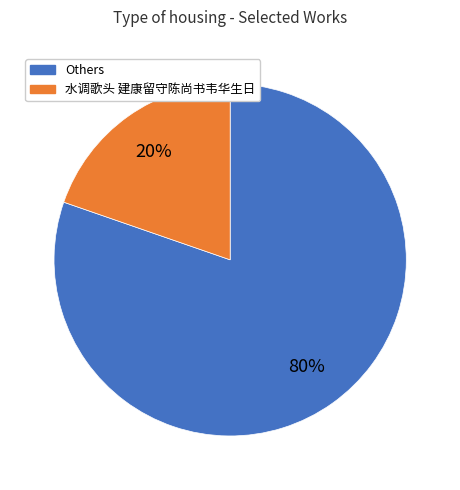

Is there a majority slice in this chart?

Yes